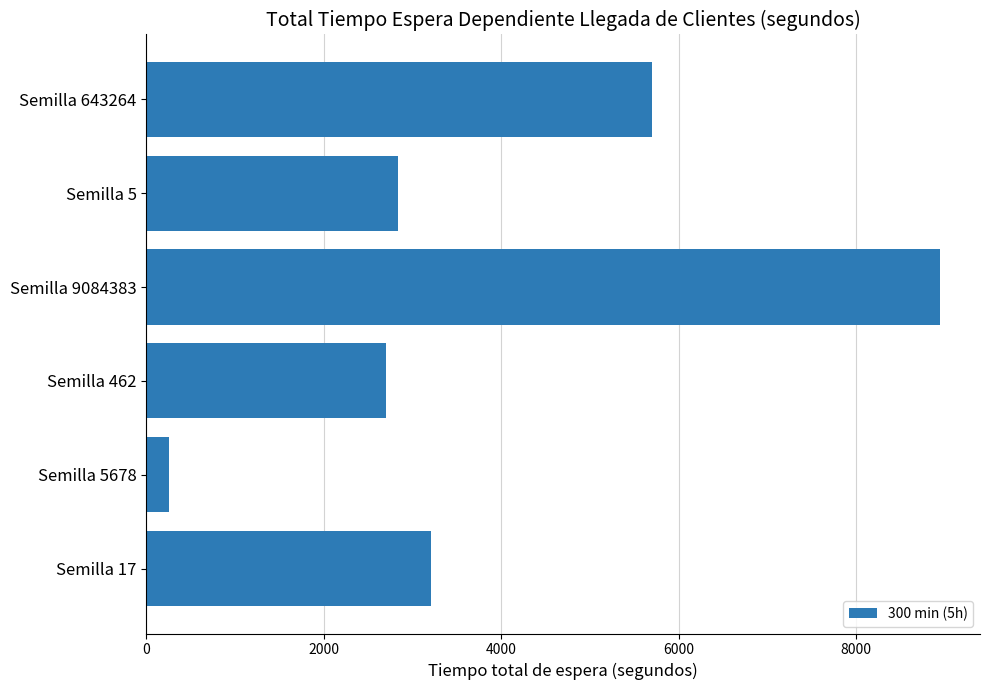

What is the smallest value displayed?

257.9